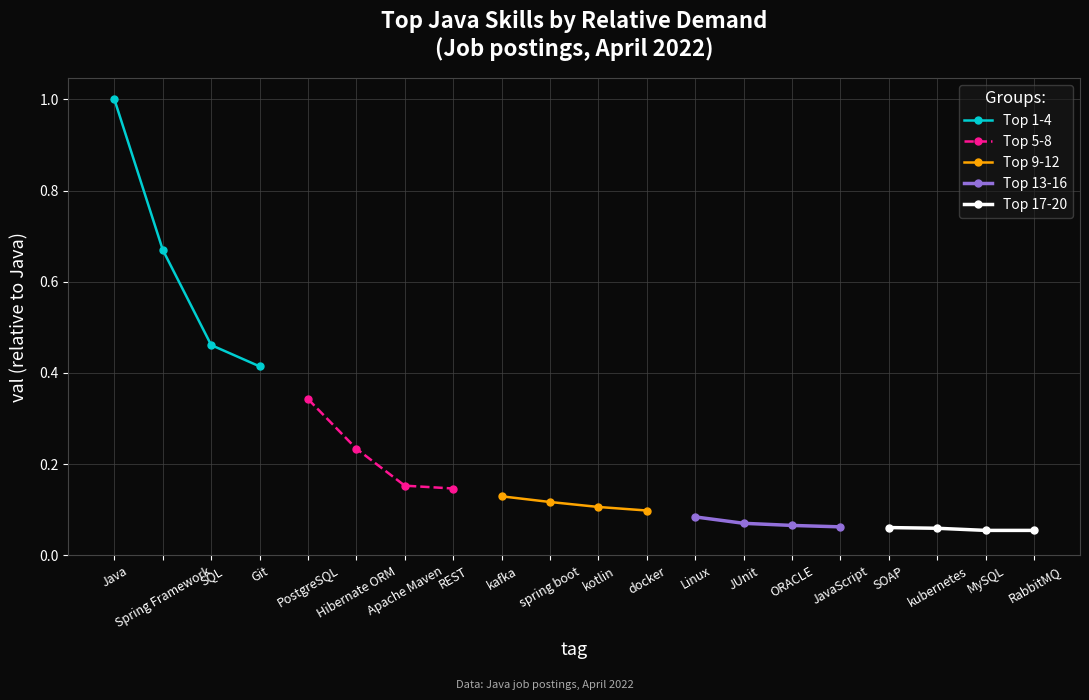

What is the value of the Top 1-4 point at the 1st from the left?

1.0